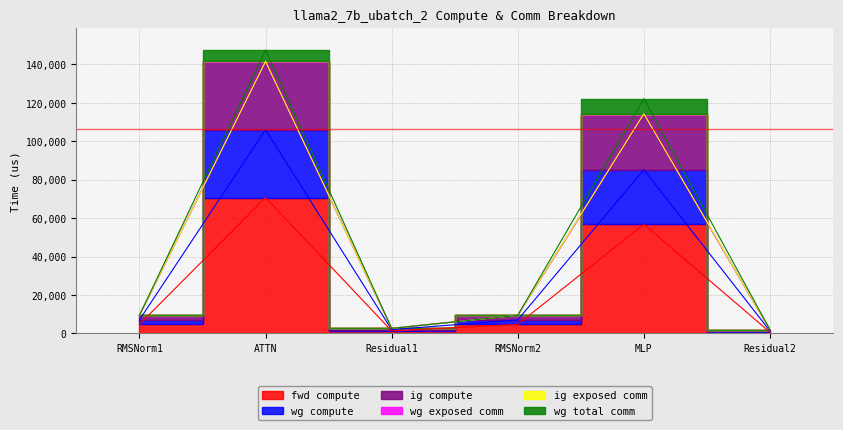

How many interior local peaks does the fwd compute series have?

2